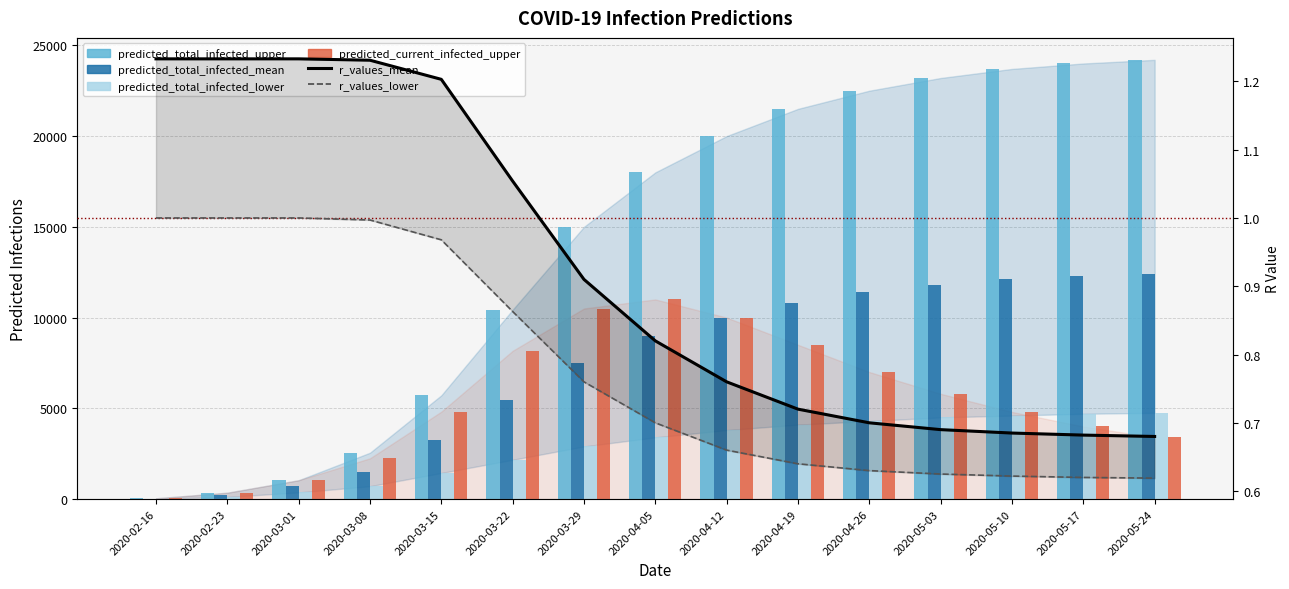

What is the sum of the predicted_total_infected_upper values at 2020-02-16 and 2020-03-22?

10477.0